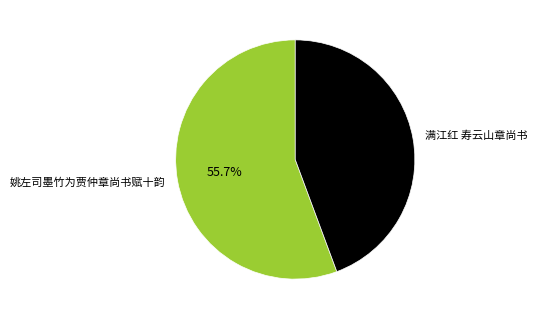

What is the largest slice in the pie chart?

姚左司墨竹为贾仲章尚书赋十韵